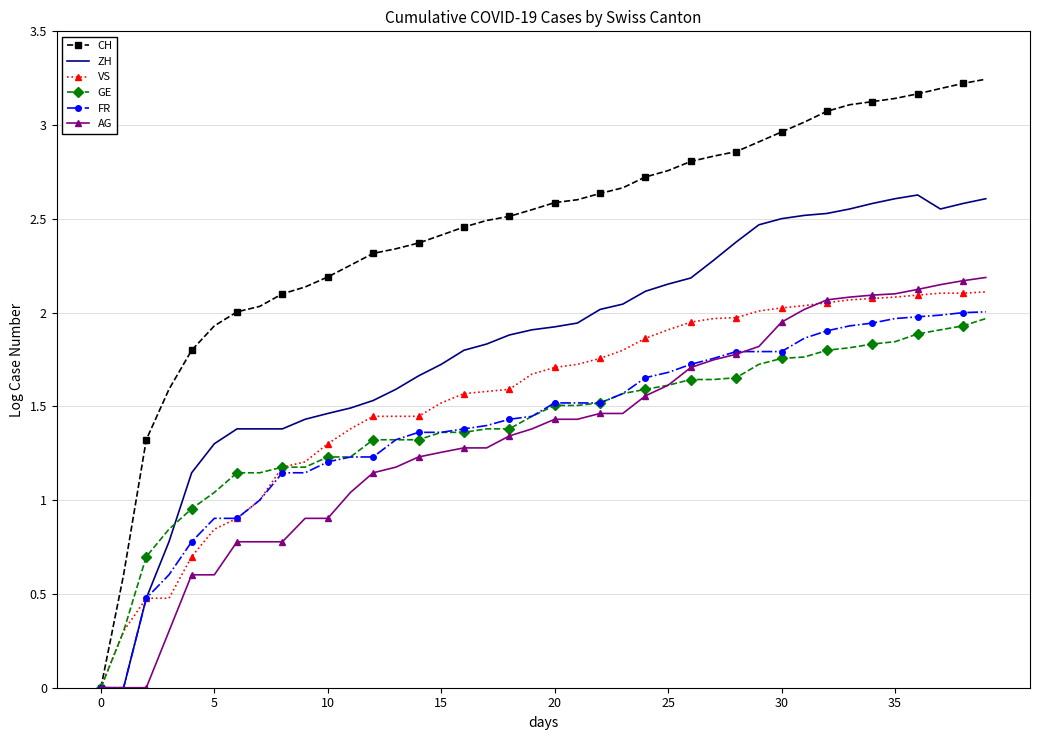

Which series has the widest spread of values?

CH